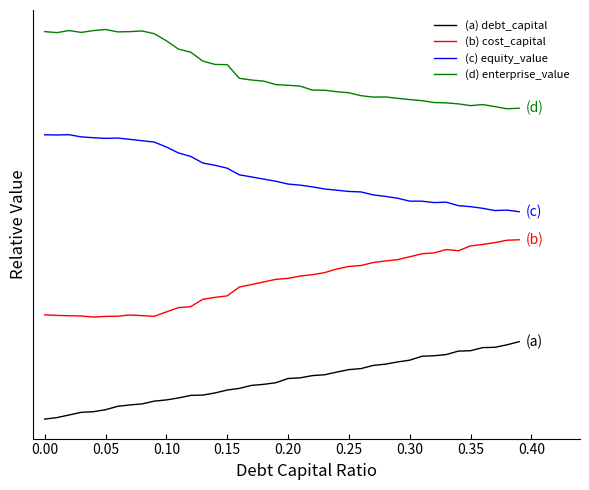

True or false: (d) enterprise_value and (c) equity_value intersect in this chart.

False